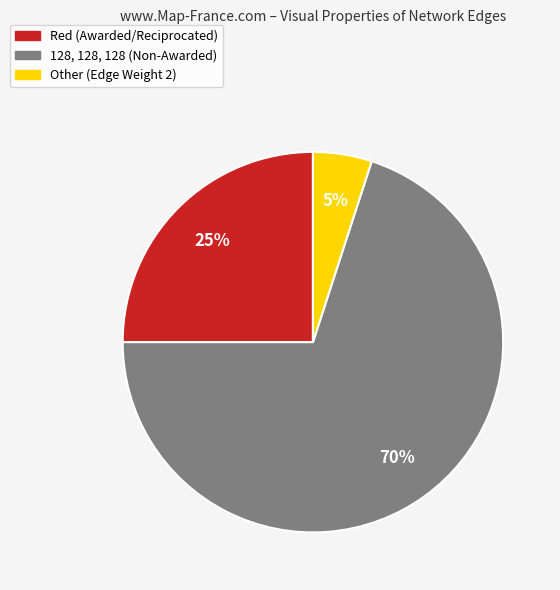

The Other slice represents 15% of the pie. True or false?

False